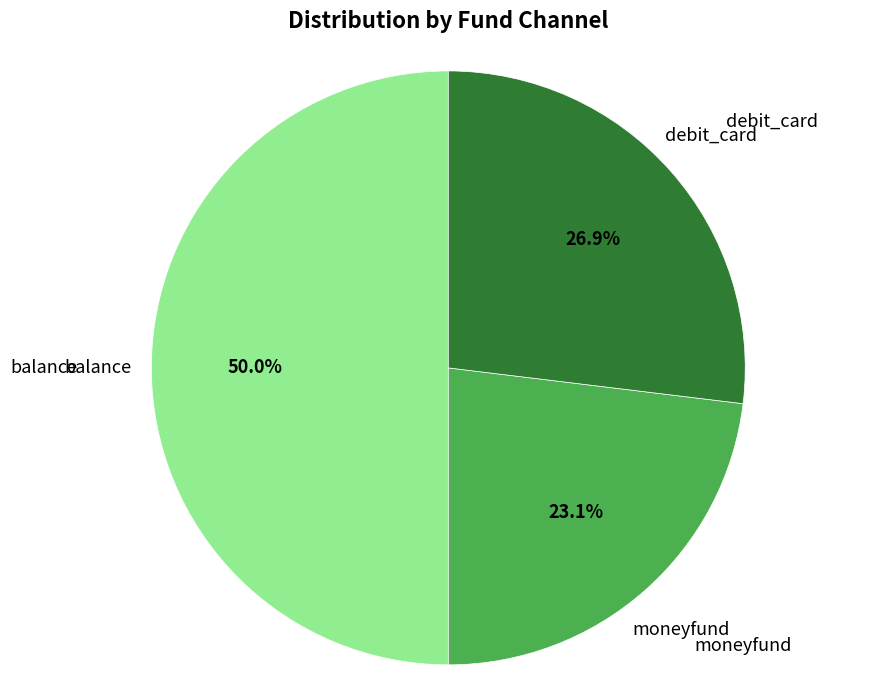

Is debit_card the majority of the pie?

No